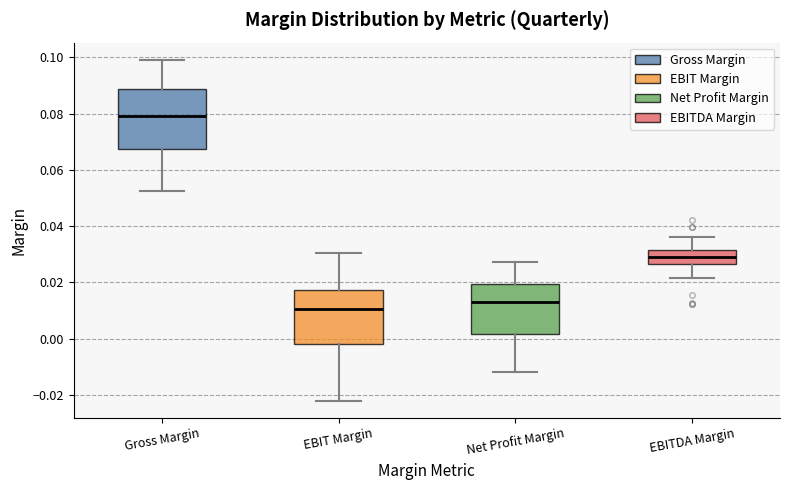

Where does the median line of the box for EBITDA Margin sit on the y-axis? The values are not printed on the chart, so give them approximately, as read against the axis.

0.030